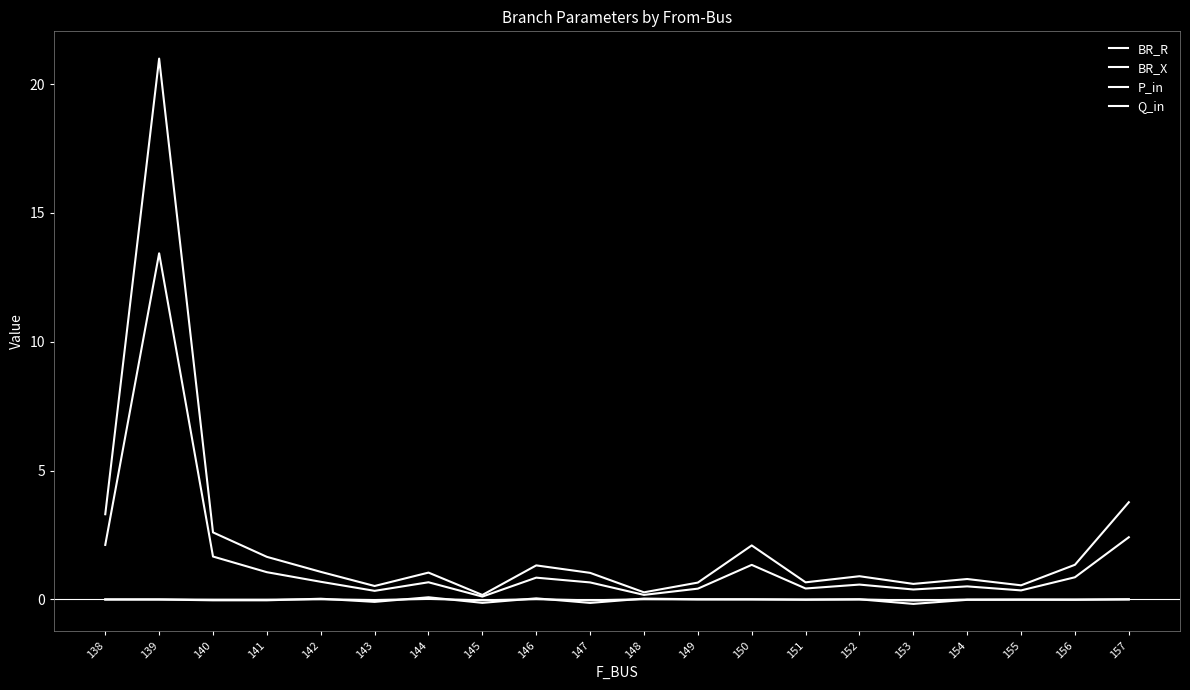

Is this an area chart (filled region under the line)?

No